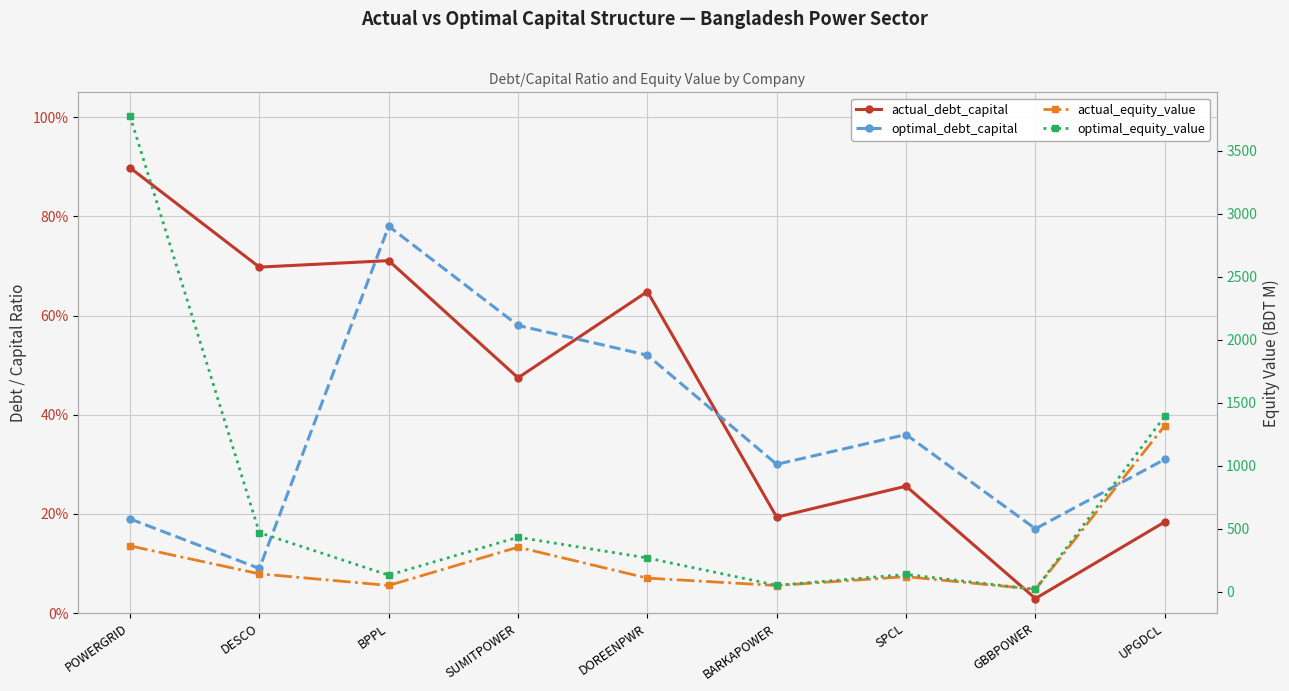

How many distinct data groups are displayed?

4